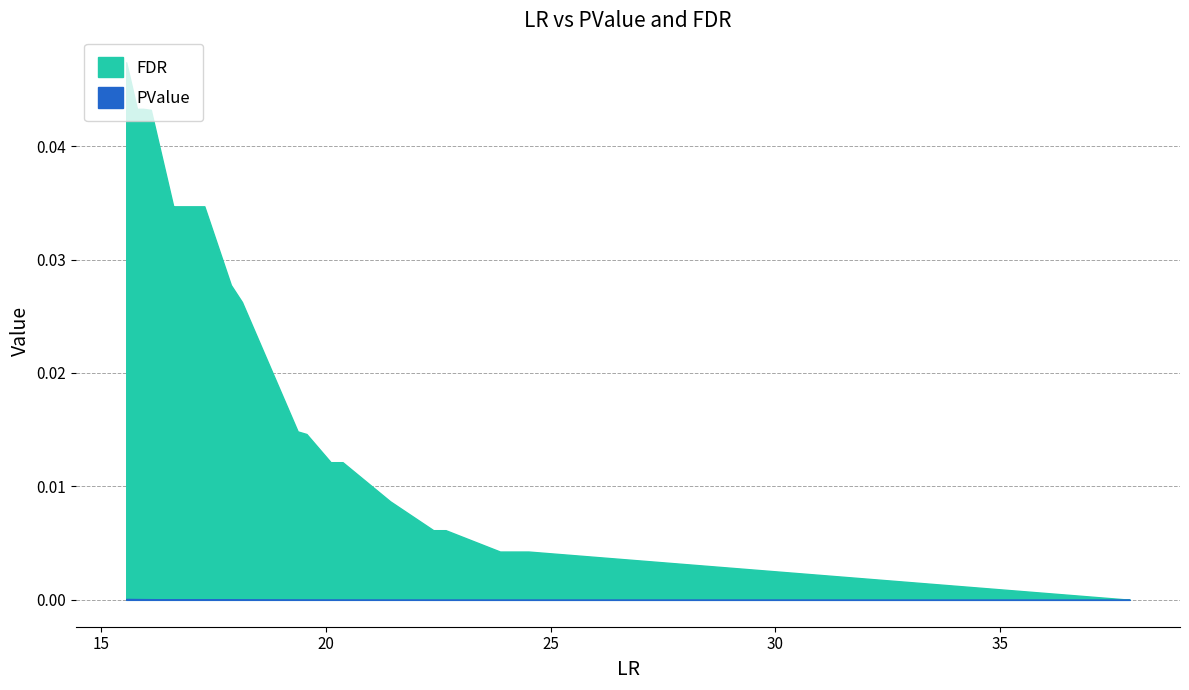

True or false: PValue and FDR intersect in this chart.

False